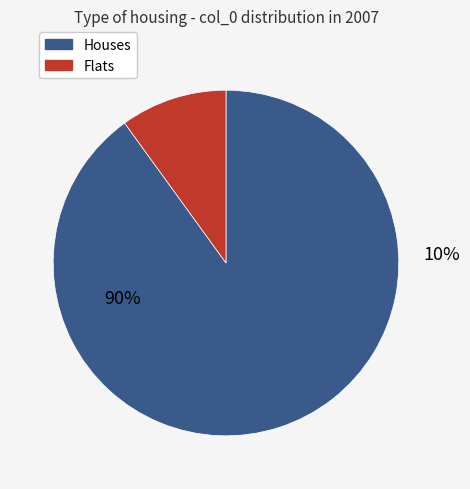

Do 1 and 7 together represent more than half of the pie?

No